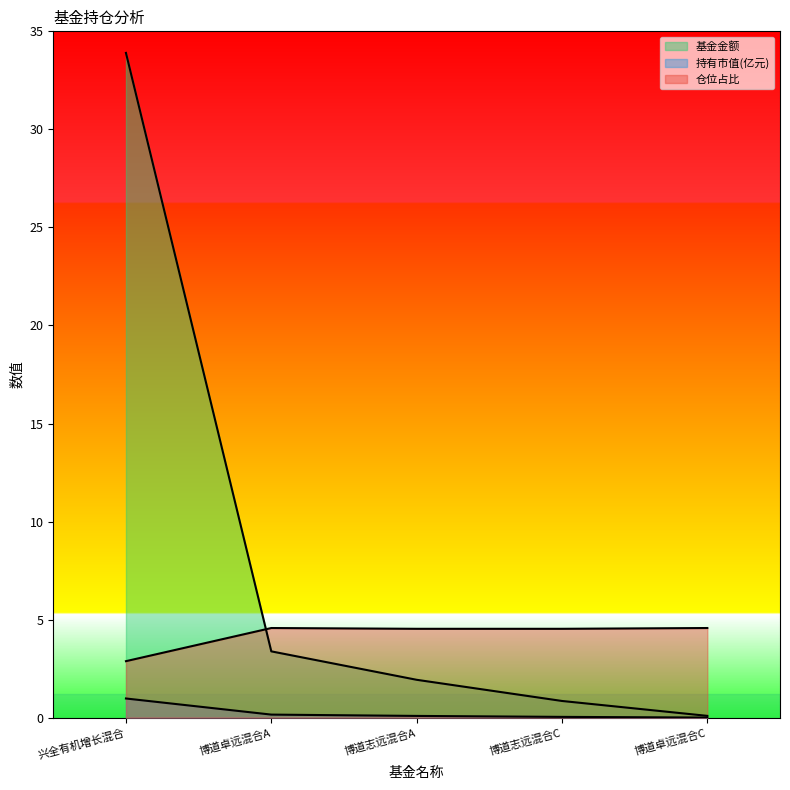

Is the value of 持有市值(亿元) at 博道志远混合A greater than the value of 仓位占比 at 博道卓远混合A?

No